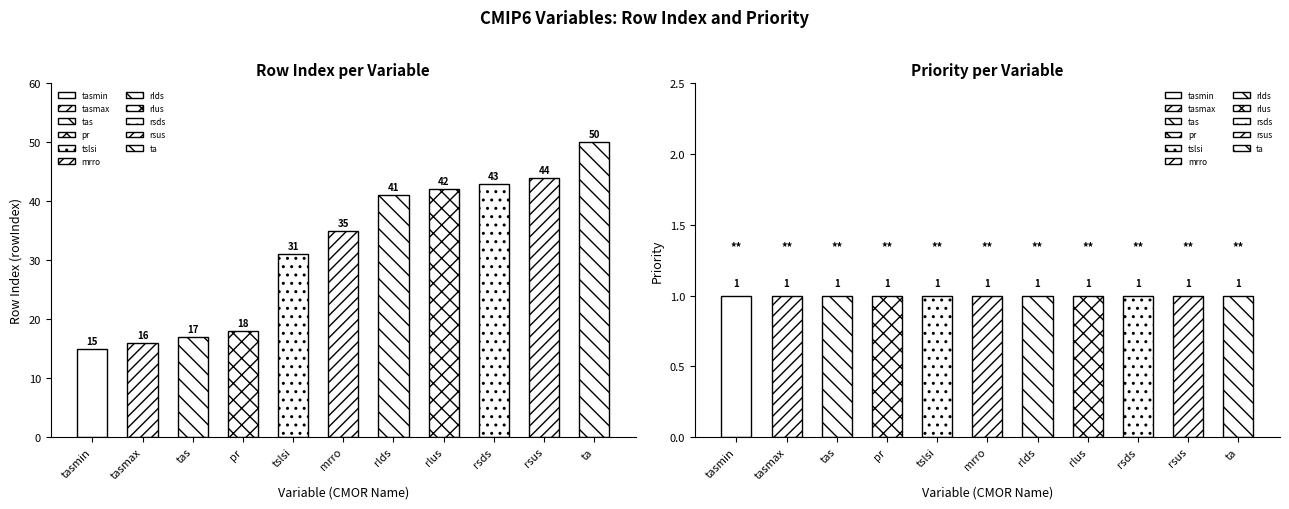

Reading left to right, transcribe all the data shown in this chart.

rowIndex: 15	16	17	18	31	35	41	42	43	44	50
Priority: 1	1	1	1	1	1	1	1	1	1	1